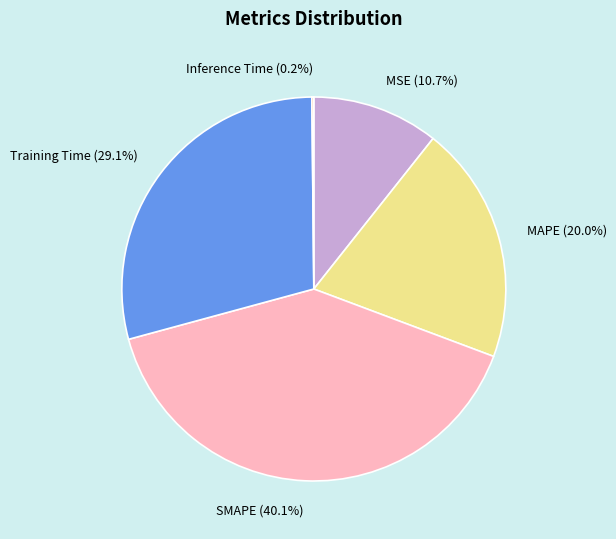

Do Training Time (29.1%) and SMAPE (40.1%) together represent more than half of the pie?

Yes